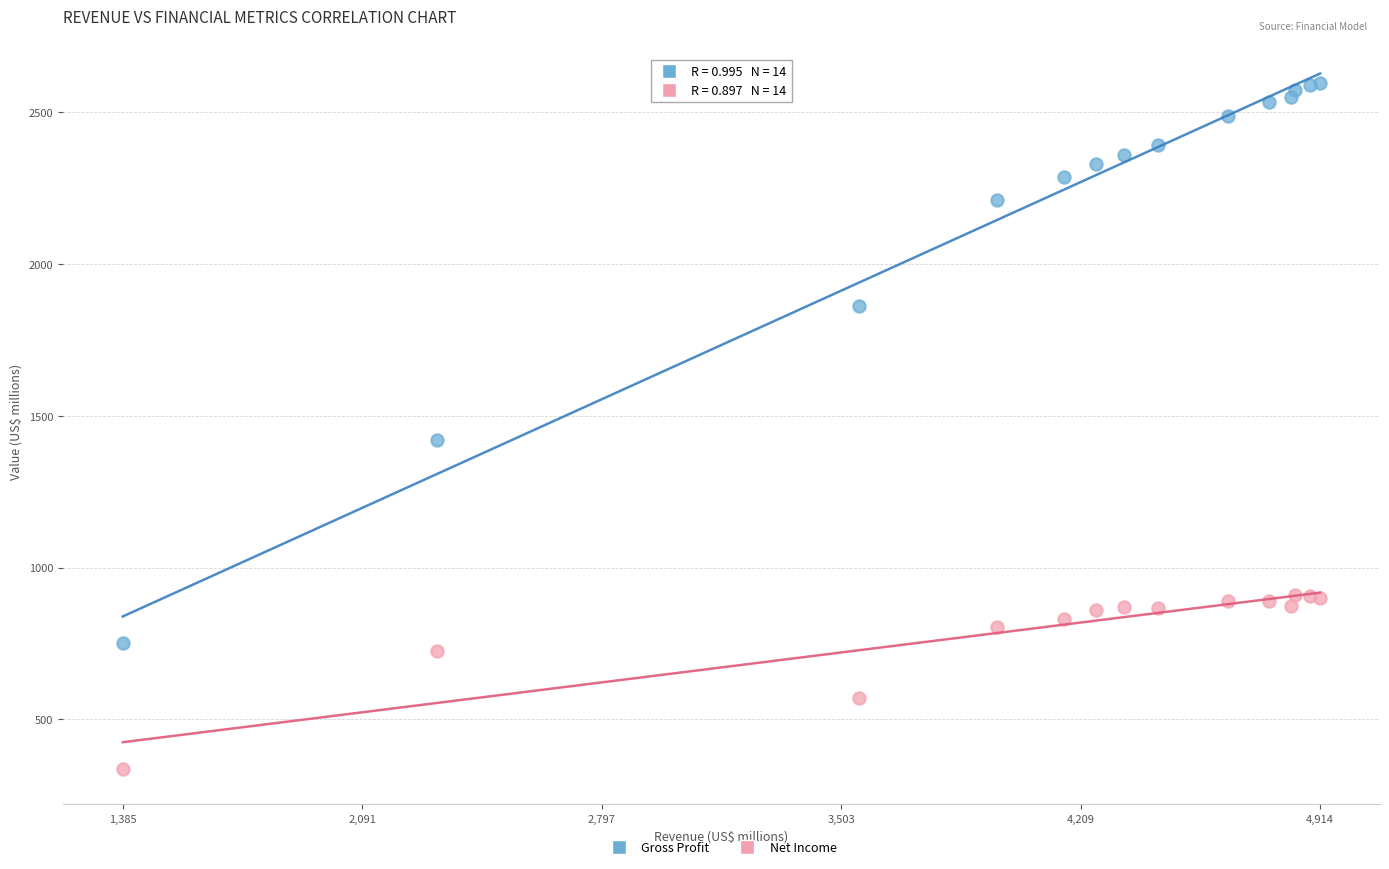

Across all series, what Y value is closest to 1466?

1420.2